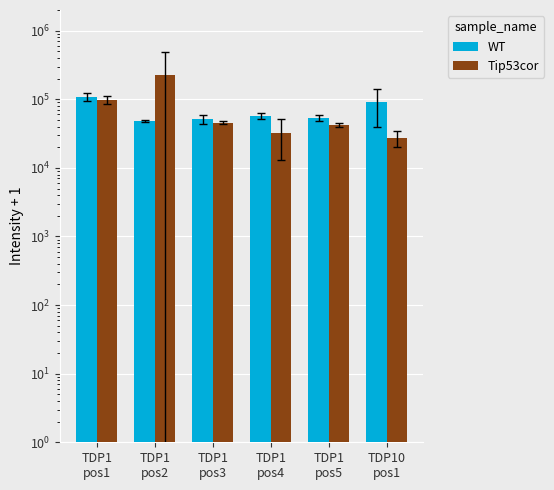

How many groups of bars are there?

6